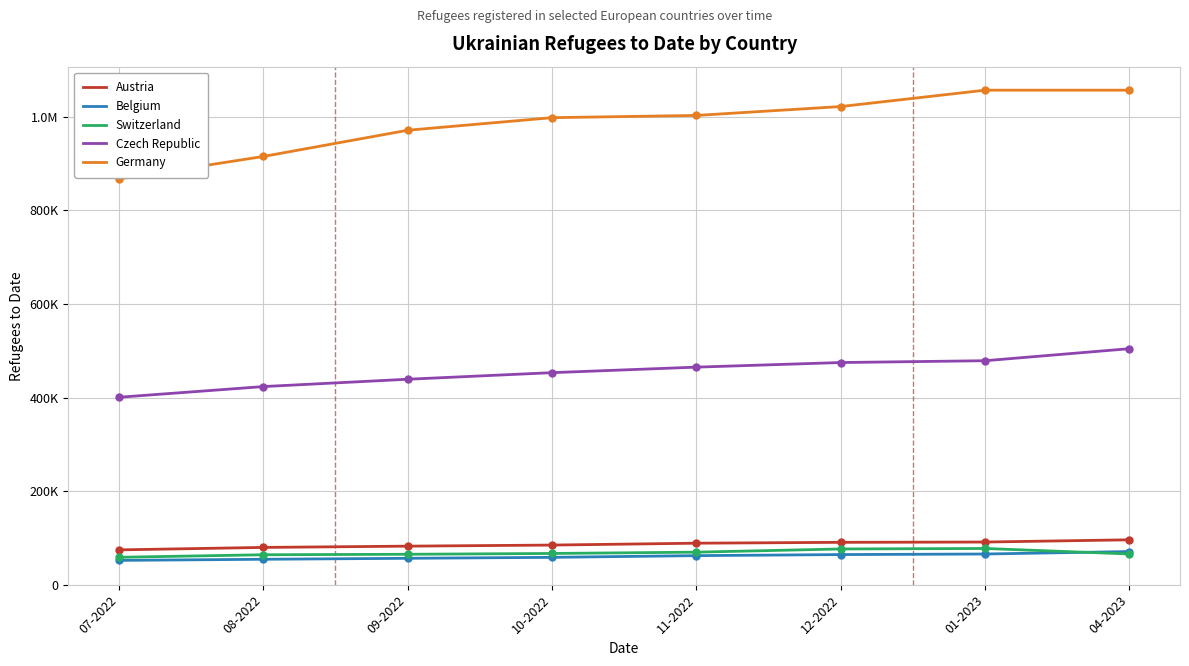

At which category is the sum across all series the highest?

04-2023